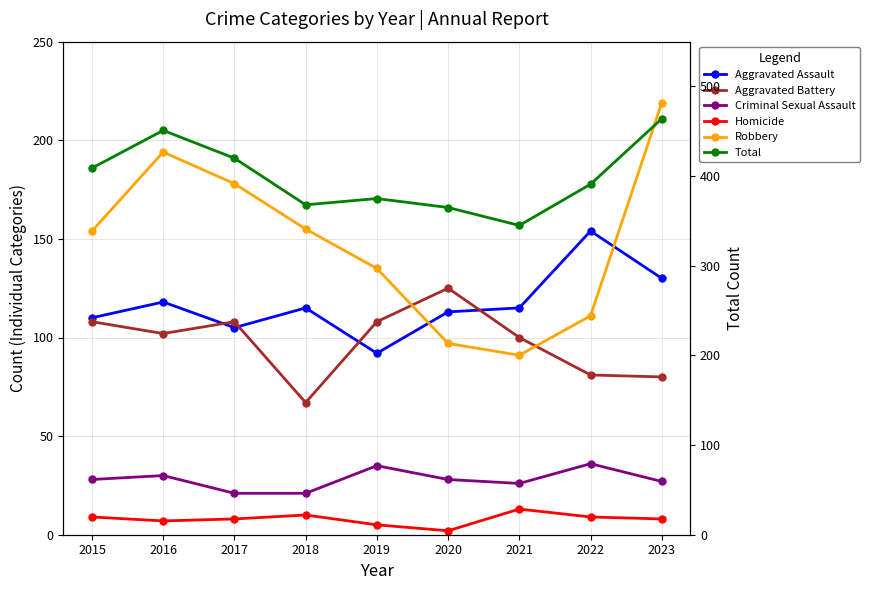

True or false: Homicide has more than 2 points higher than both neighbors.

False